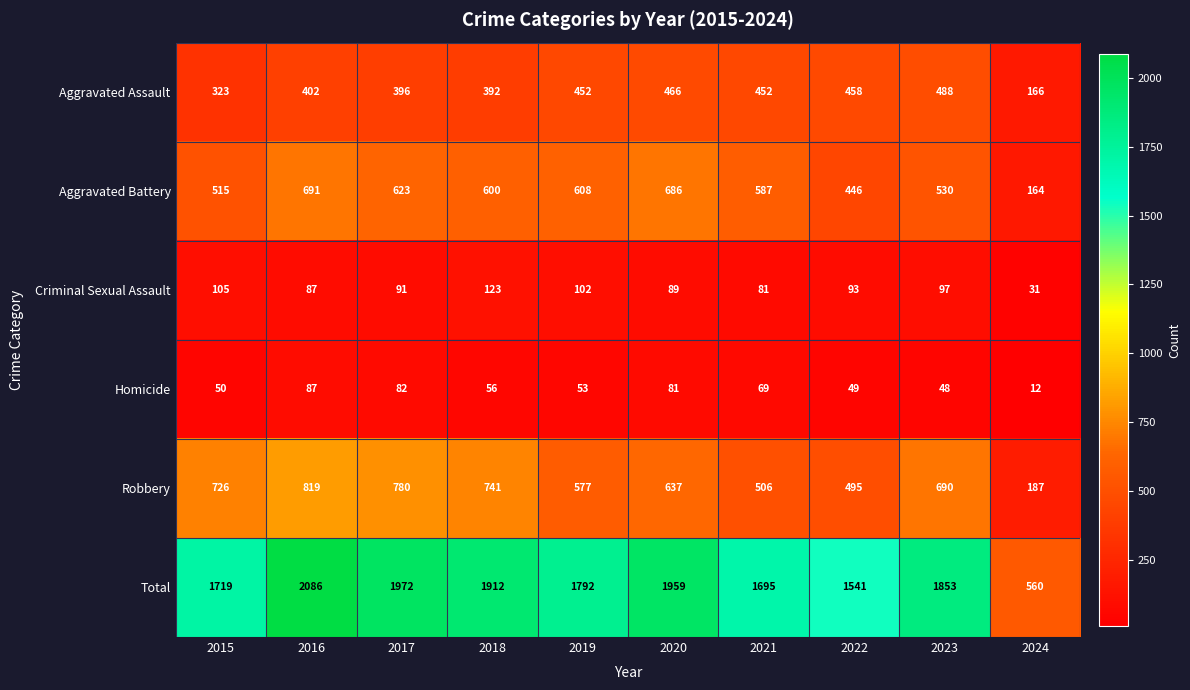

What is the difference between the Total values at 2017 and 2024?

1412